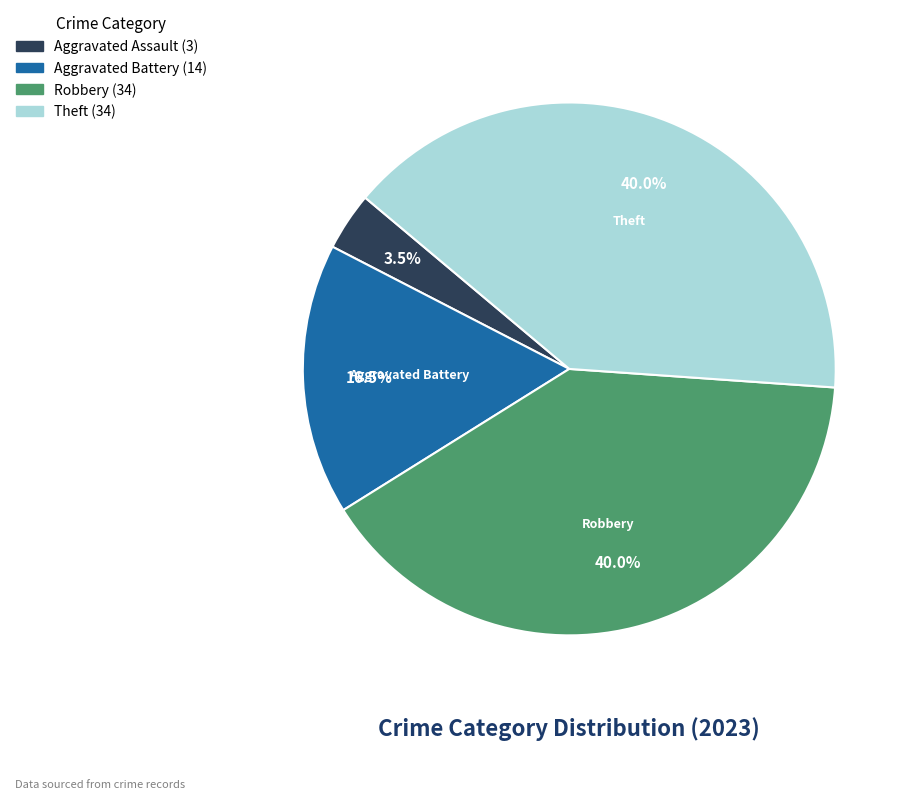

Is there a majority slice in this chart?

No